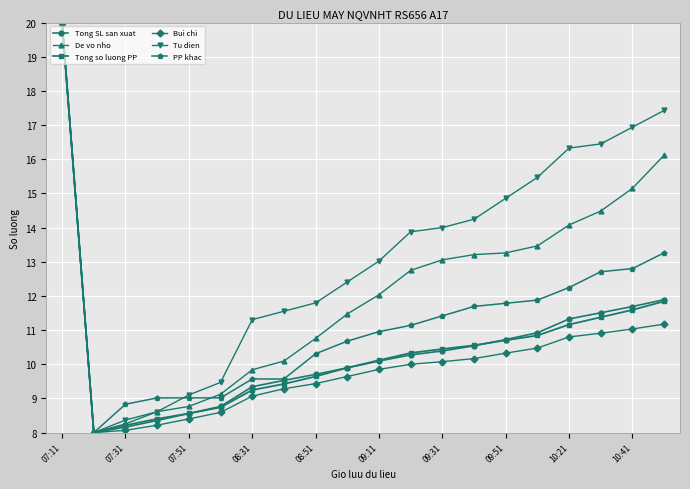

How many series are shown in this chart?

6